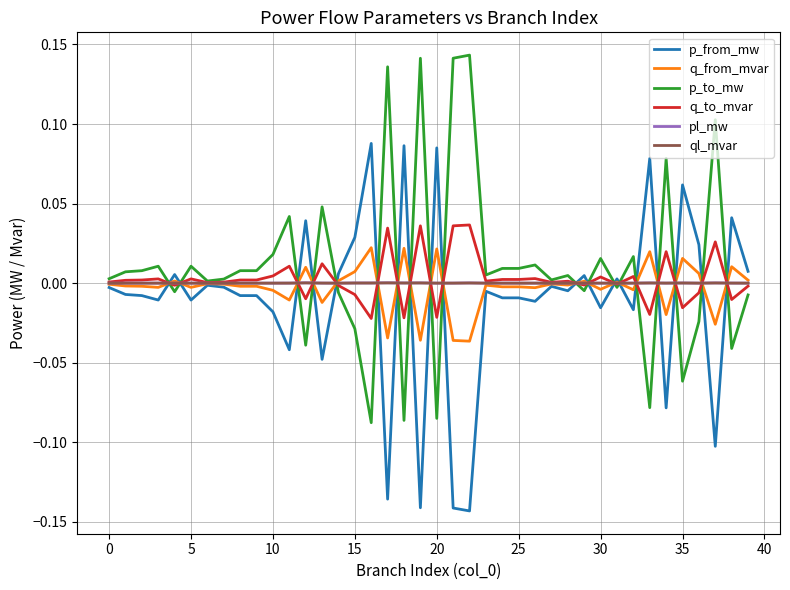

What are all the series names shown in the legend?

p_from_mw, q_from_mvar, p_to_mw, q_to_mvar, pl_mw, ql_mvar